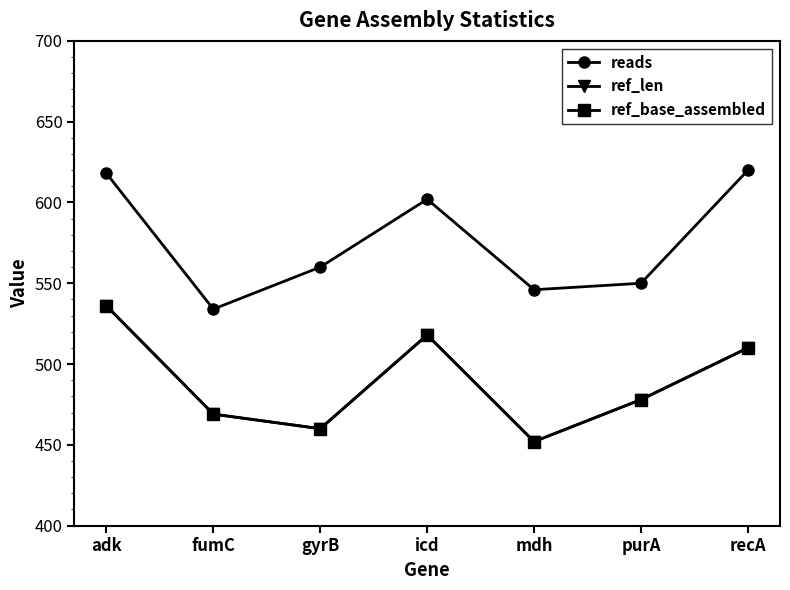

How many lines are shown in the chart?

3